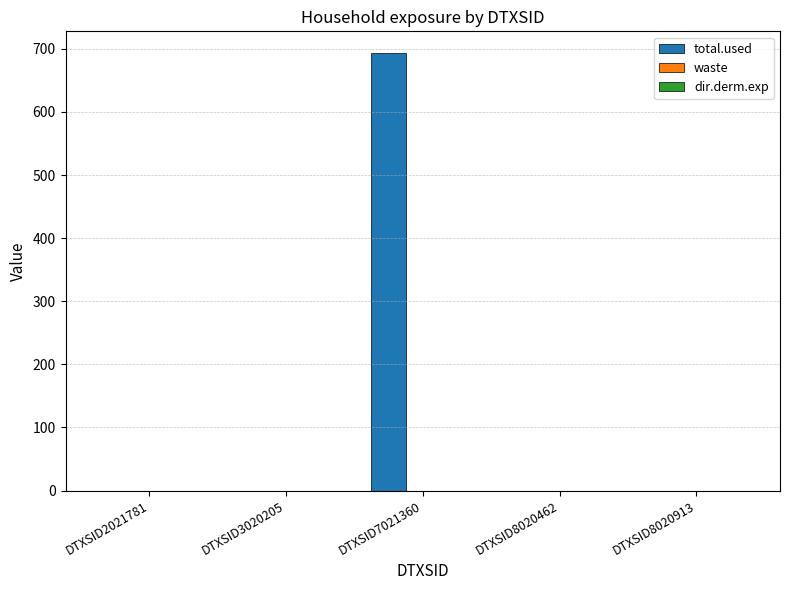

The chart shows a value of 0.0 at DTXSID8020913. True or false?

True